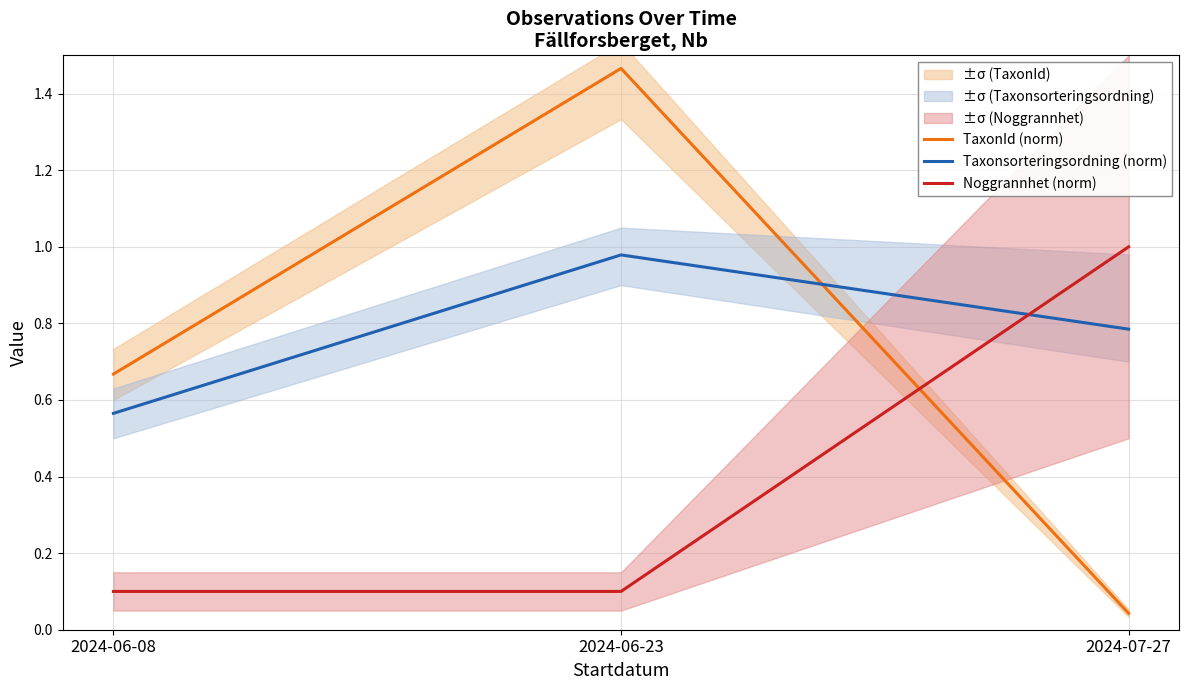

Reading left to right, list all the values displayed in this chart.

TaxonId (norm): 0.7	1.5	0.0
Taxonsorteringsordning (norm): 0.6	1.0	0.8
Noggrannhet (norm): 0.1	0.1	1.0